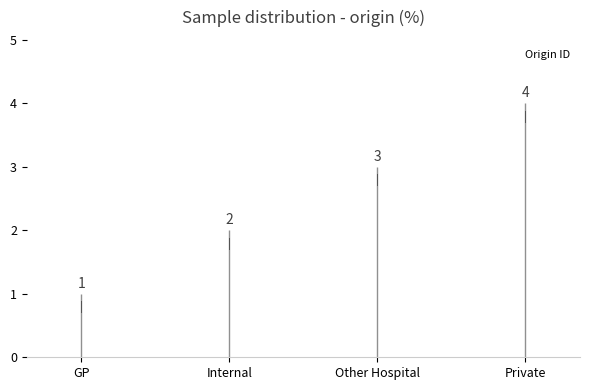

The value at Other Hospital is 3. True or false?

True